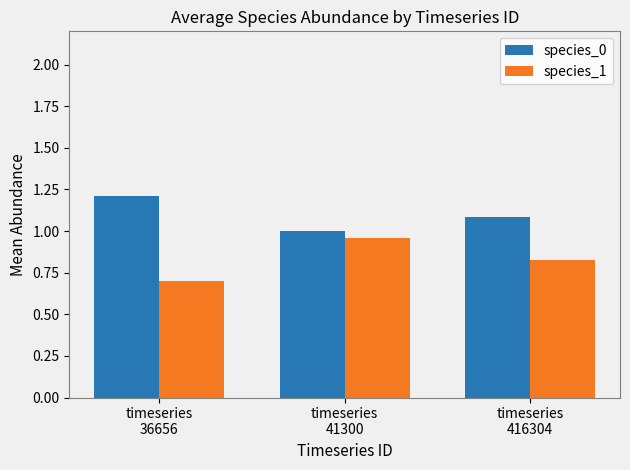

What is the sum of all species_0 values?

3.3